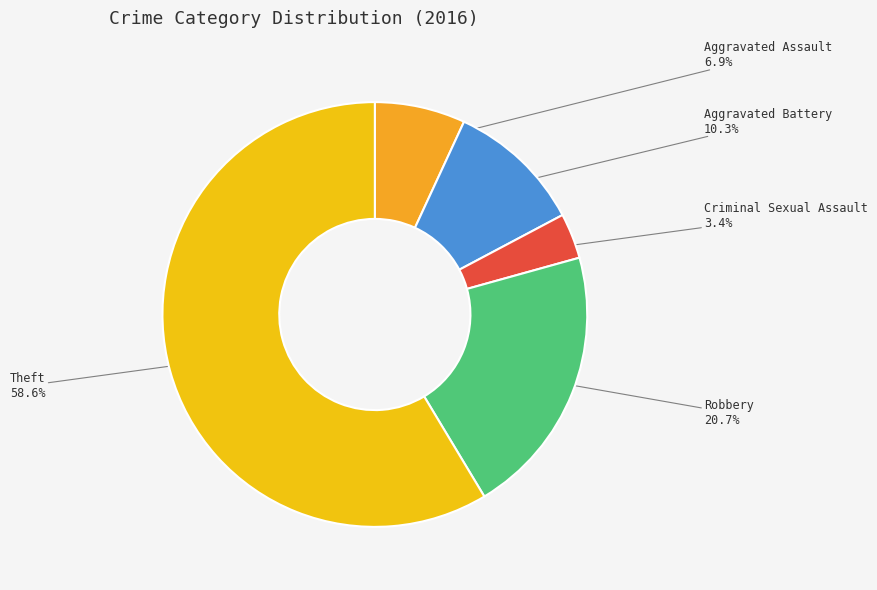

Count the number of slices in the pie.

5